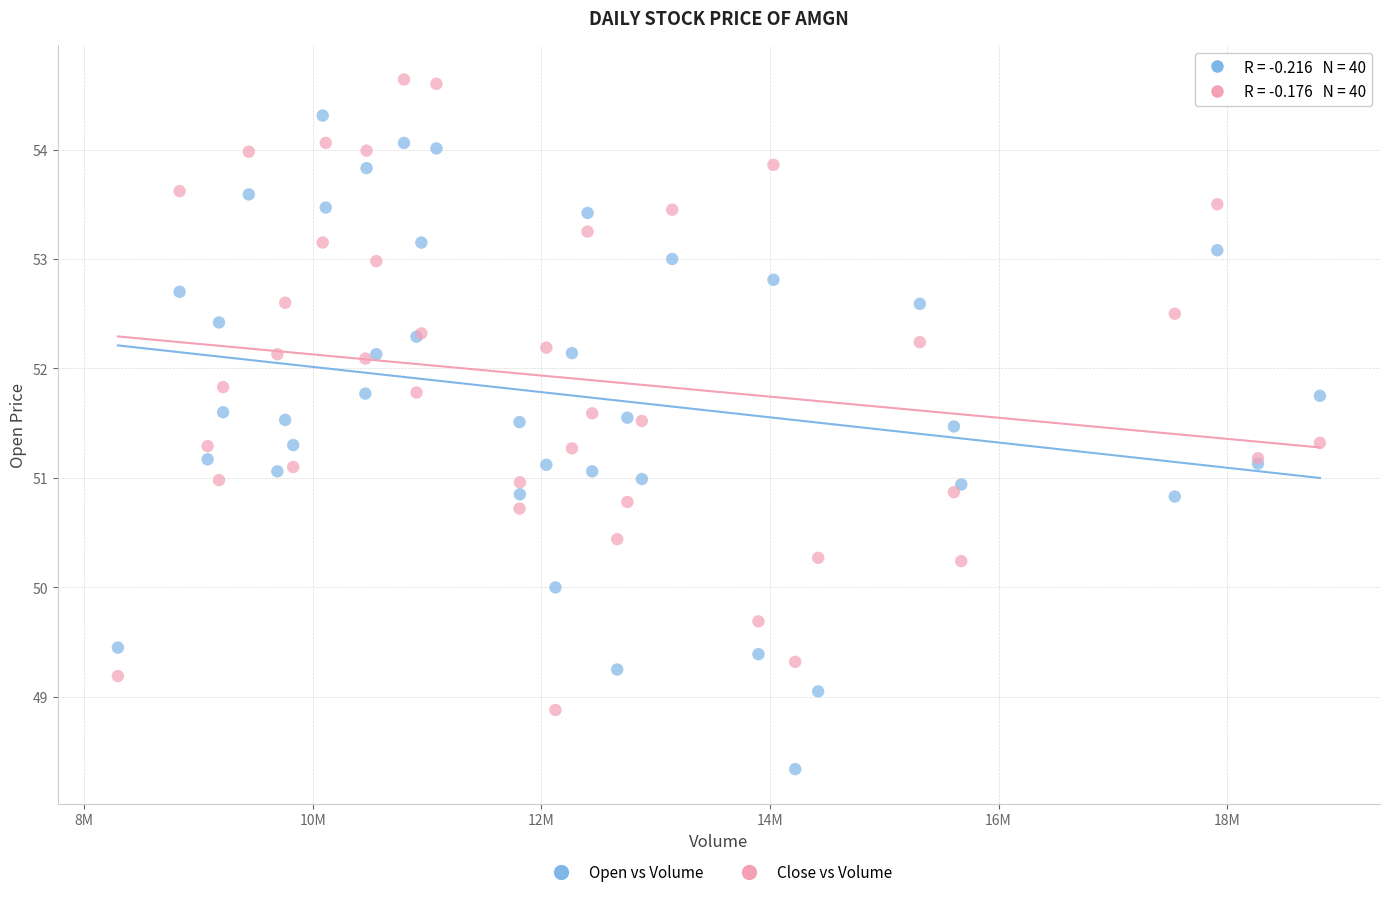

Which series reaches the minimum Y coordinate?

Open vs Volume